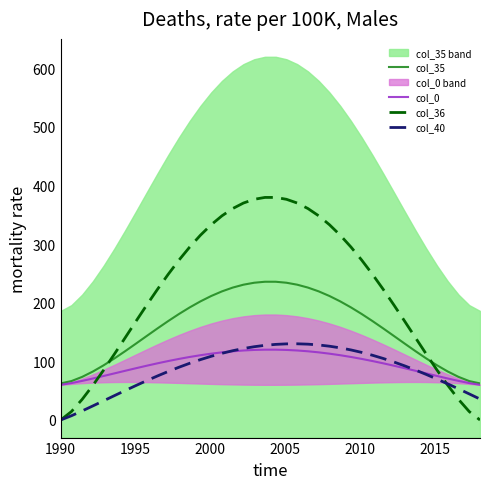

Reading left to right, transcribe all the data shown in this chart.

col_35: 62.4	66.4	73.6	82.7	93.3	105.0	117.4	130.2	143.2	156.1	168.7	180.8	192.0	202.3	211.5	219.4	225.8	230.8	234.1	235.8	235.8	234.1	230.8	225.8	219.4	211.5	202.3	192.0	180.8	168.7	156.1	143.2	130.2	117.4	105.0	93.3	82.7	73.6	66.4	62.4
col_0: 60.0	62.9	66.7	70.8	75.1	79.5	83.9	88.3	92.6	96.6	100.5	104.2	107.5	110.5	113.1	115.4	117.2	118.5	119.5	119.9	119.9	119.5	118.5	117.2	115.4	113.1	110.5	107.5	104.2	100.5	96.6	92.6	88.3	83.9	79.5	75.1	70.8	66.7	62.9	60.0
col_36: 0.0	14.4	35.2	59.2	85.2	112.5	140.3	168.3	195.9	222.8	248.5	272.6	295.0	315.2	333.0	348.2	360.6	370.0	376.4	379.6	379.6	376.4	370.0	360.6	348.2	333.0	315.2	295.0	272.6	248.5	222.8	195.9	168.3	140.3	112.5	85.2	59.2	35.2	14.4	0.0
col_40: 0.0	7.2	15.5	24.1	32.8	41.6	50.2	58.8	67.1	75.1	82.7	90.0	96.7	103.0	108.6	113.7	118.2	121.9	125.0	127.3	129.0	129.8	130.0	129.3	128.0	125.9	123.0	119.5	115.3	110.4	104.9	98.9	92.3	85.2	77.7	69.8	61.6	53.1	44.5	35.7